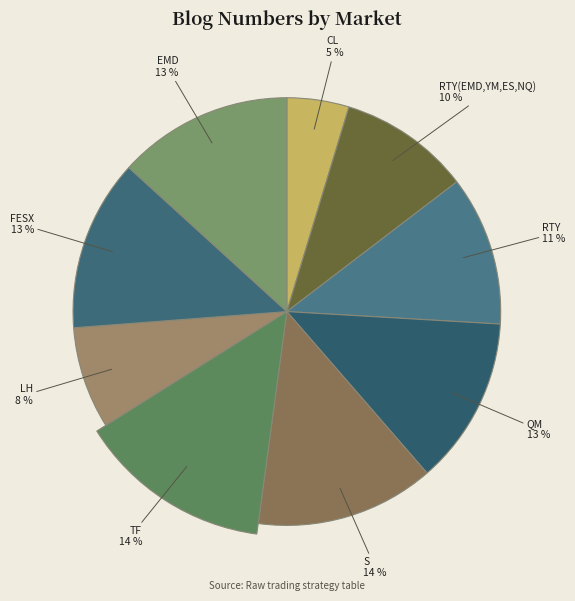

True or false: TF accounts for 21% of the total.

False